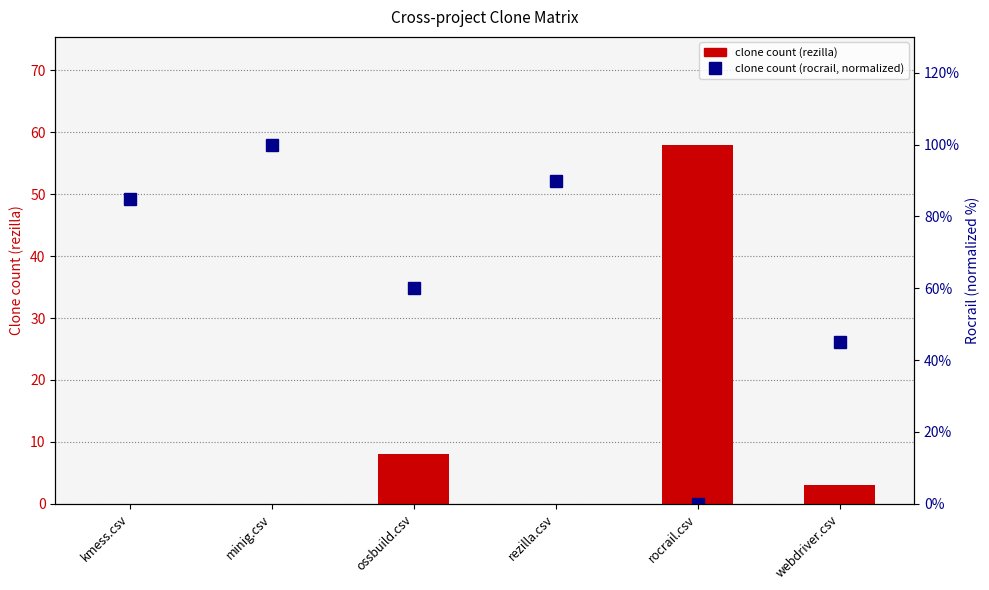

At which label does rocrail.csv first exceed 85?

minig.csv